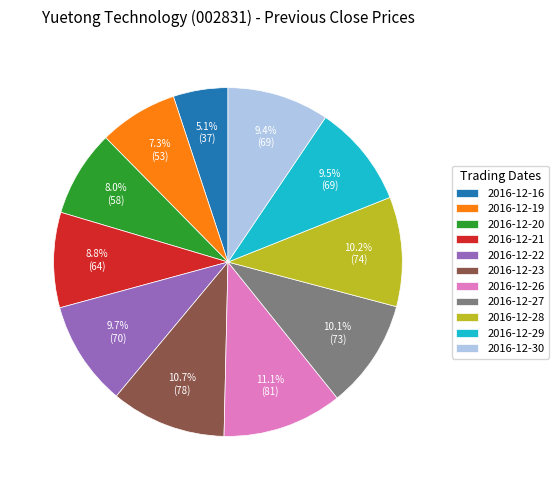

Is it true that 2016-12-16 is 5% of the pie?

True